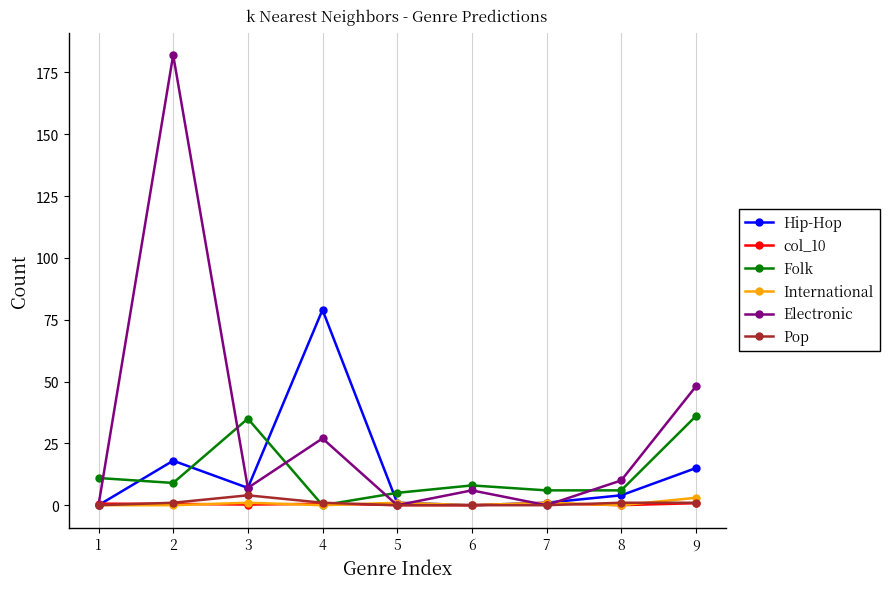

Which series has the largest total across all categories?

Electronic